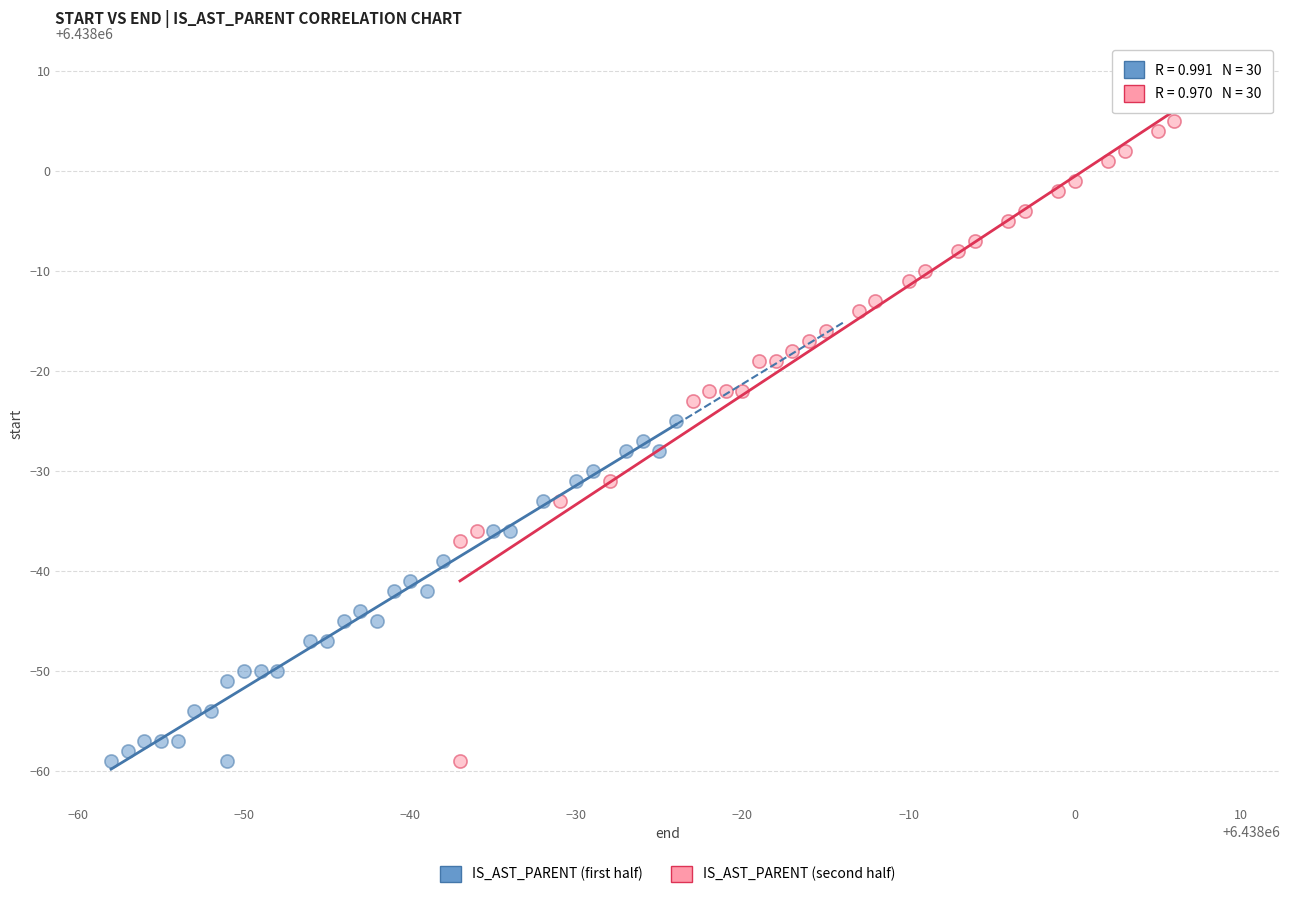

Which series has the largest Y range (max minus min)?

IS_AST_PARENT (second half)